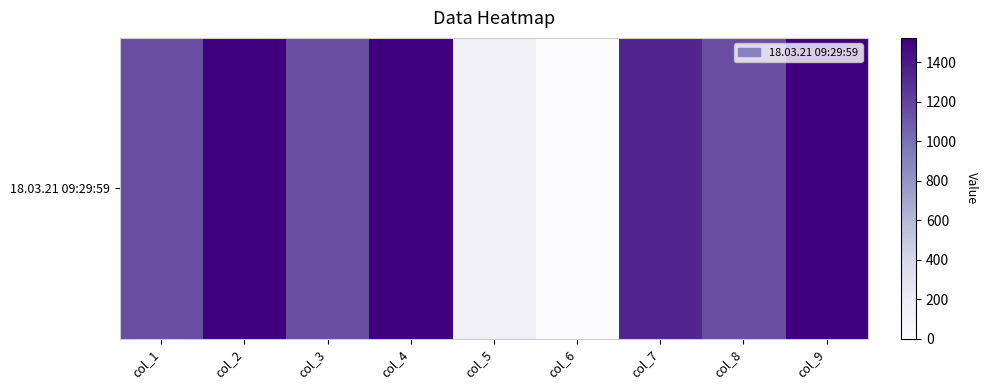

Approximately how many times larger is the value at col_9 compared to col_1?

1.3